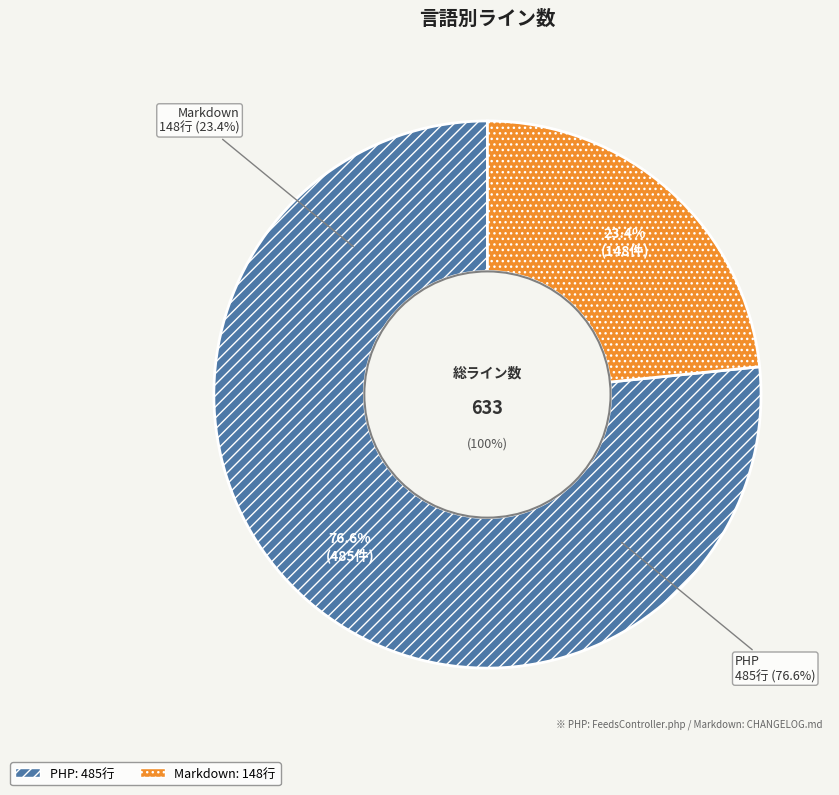

What is the smallest slice in the pie chart?

Markdown